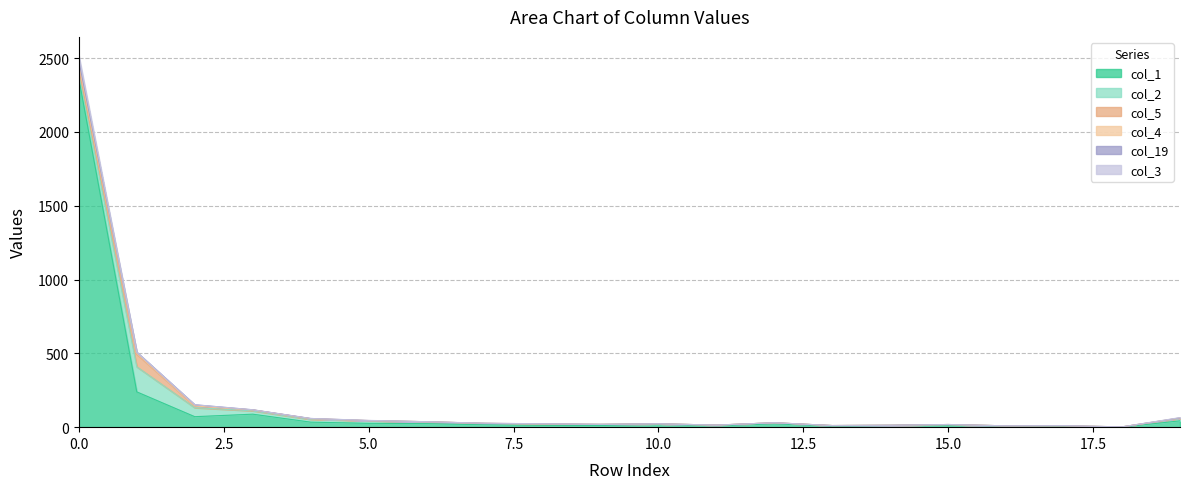

Is it true that col_2 equals 2 at 13?

False